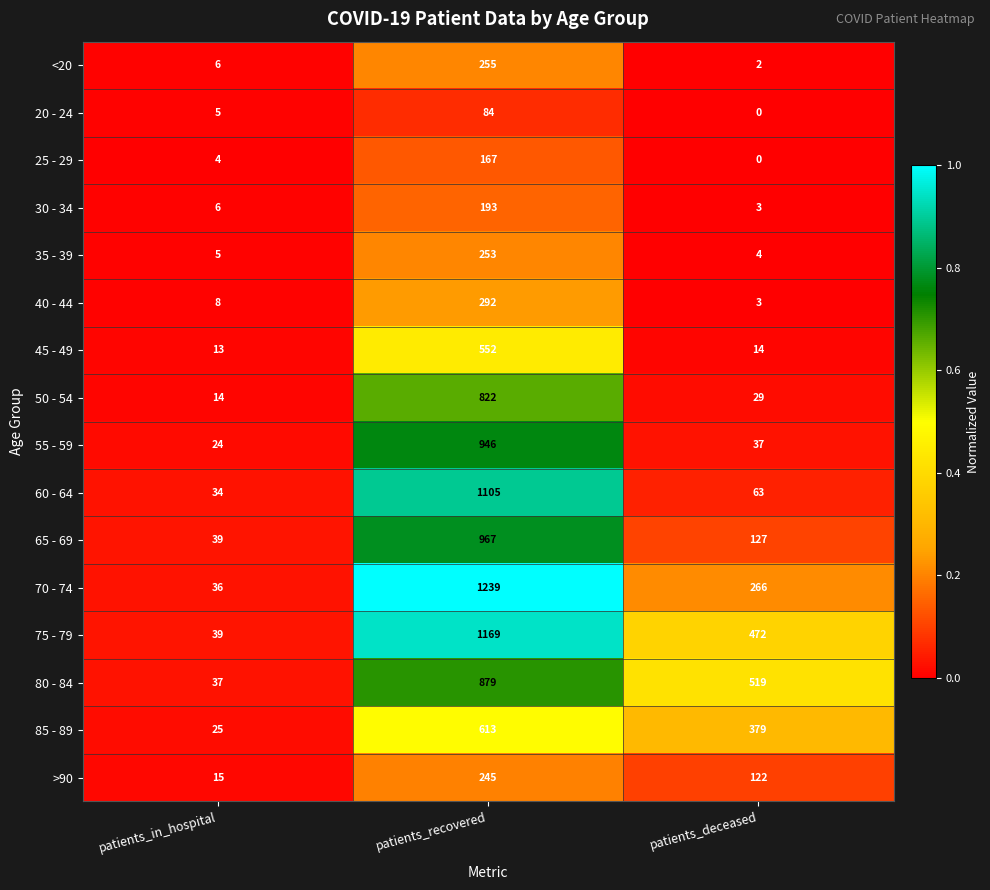

What is the average value of the 35 - 39 series?

87